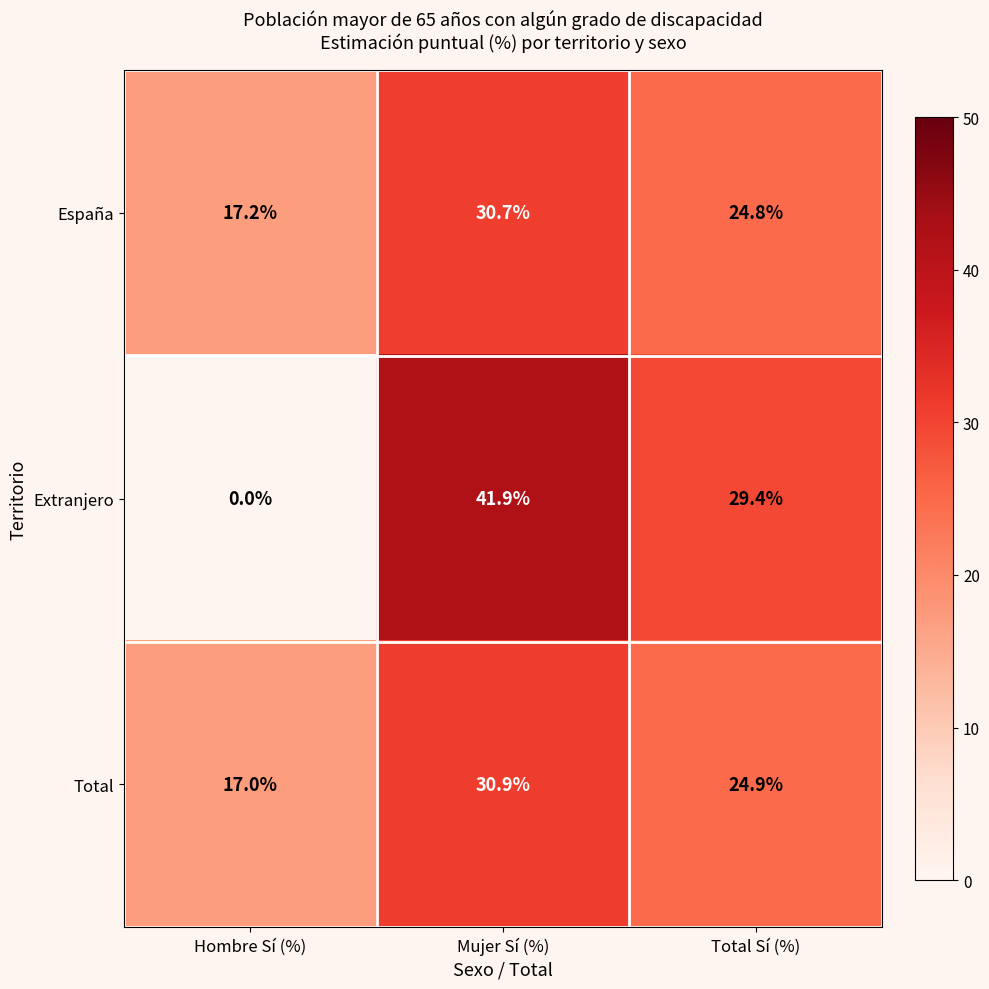

How many distinct data groups are displayed?

3